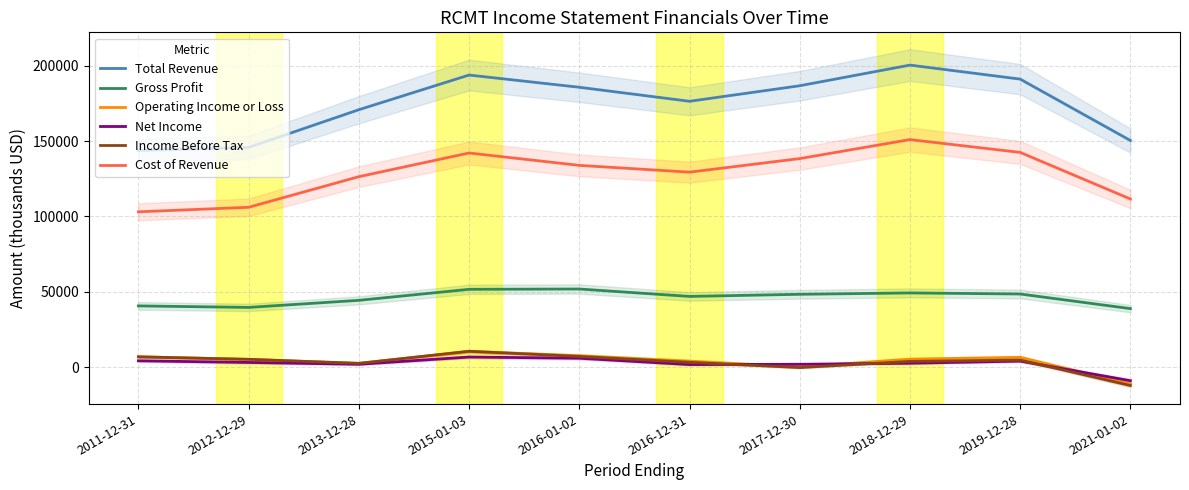

Which series has the largest range (max minus min)?

Total Revenue